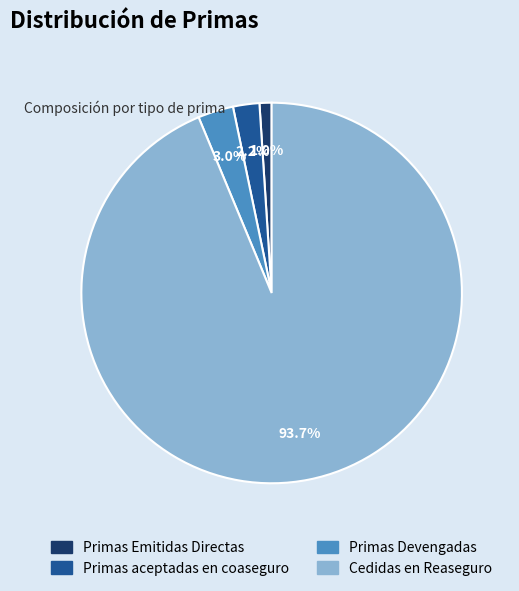

Do Primas aceptadas en coaseguro and Cedidas en Reaseguro together represent more than half of the pie?

Yes